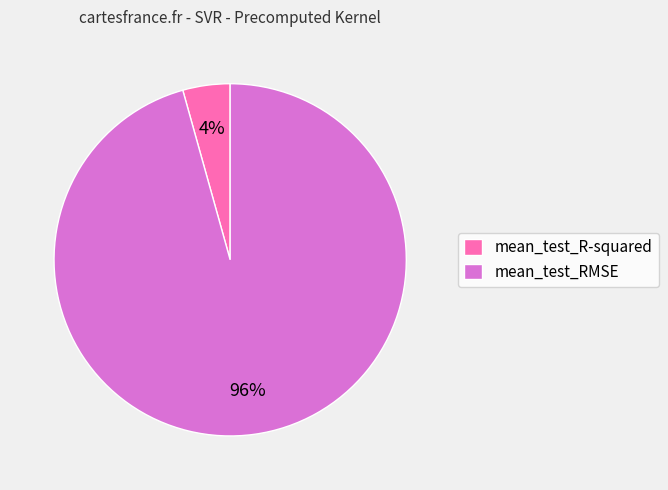

To the nearest percent, what is the combined percentage of mean_test_RMSE and mean_test_R-squared?

100%